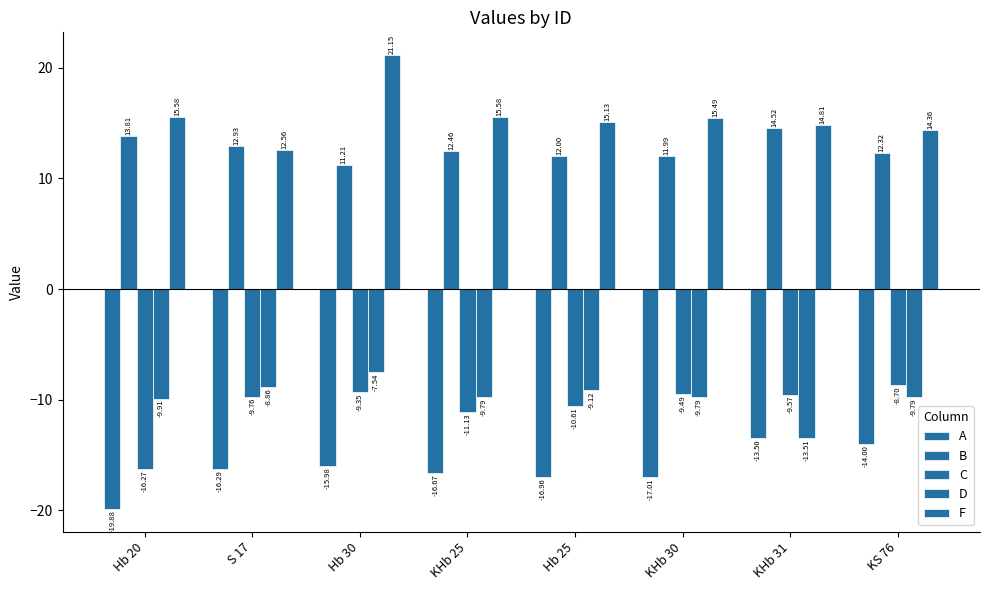

What is the sum of the B values at KHb 31 and KS 76?

26.8